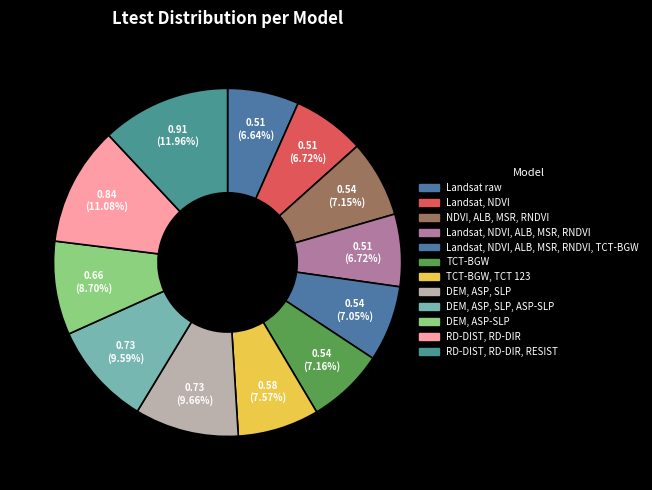

How many slices are in this pie chart?

12